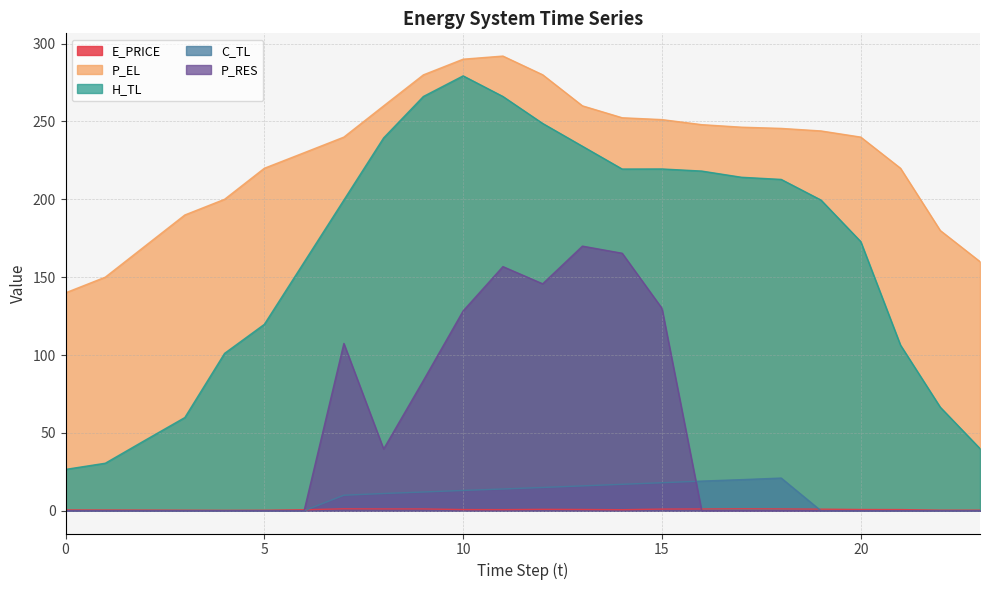

At which category does C_TL reach its first local peak?

18